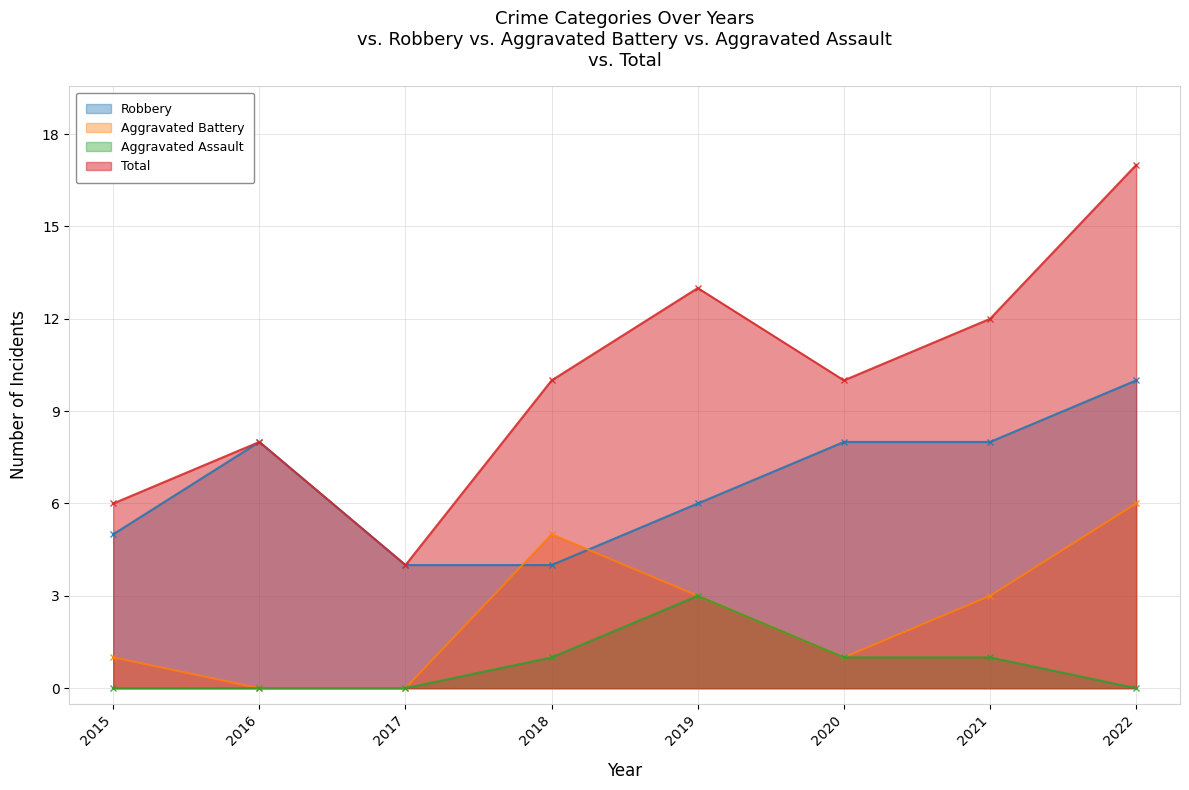

How many Robbery values are between 5 and 8?

5